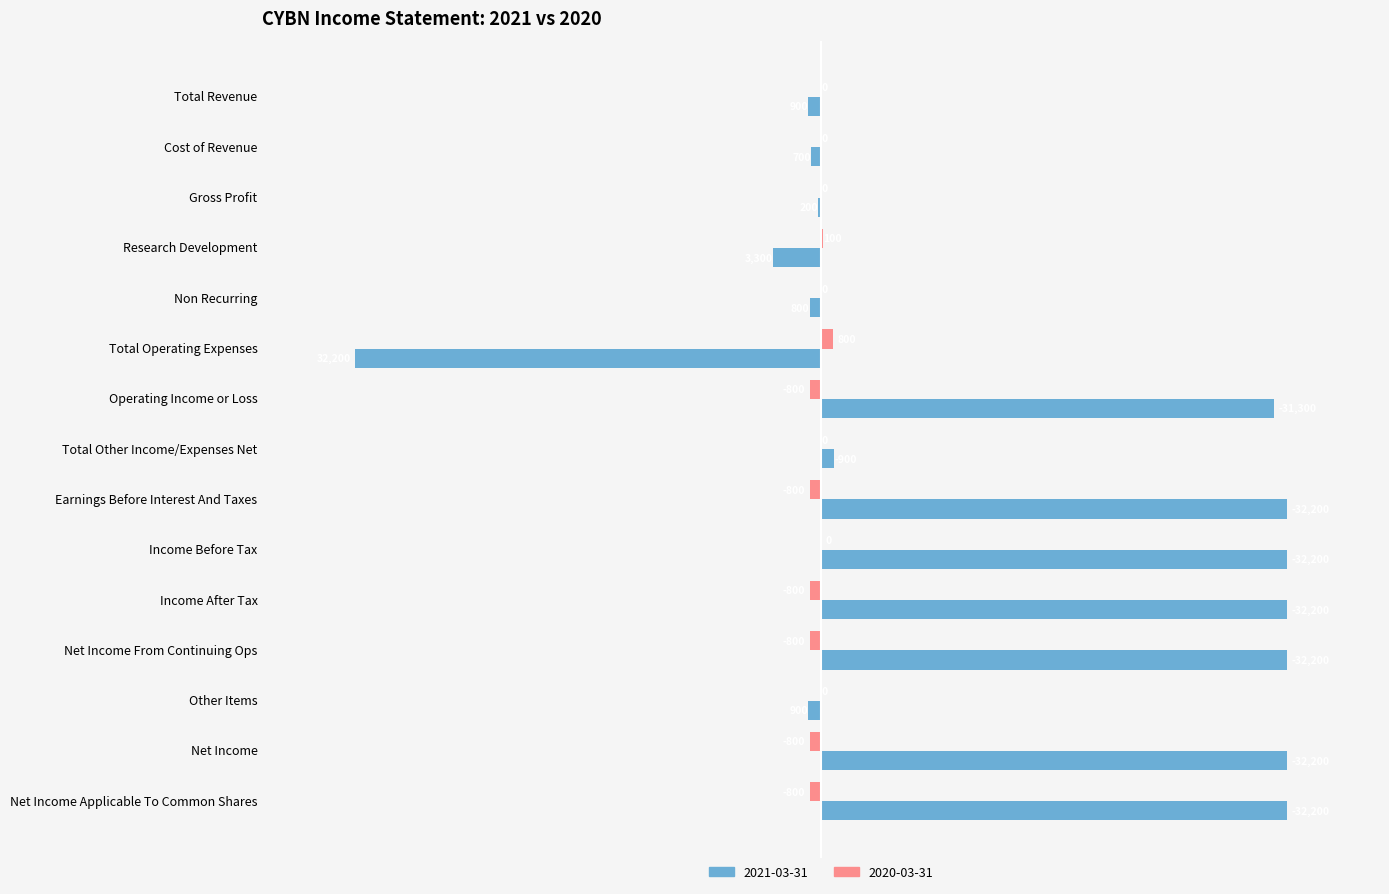

What is the sum of all 2021-03-31 values?

186400